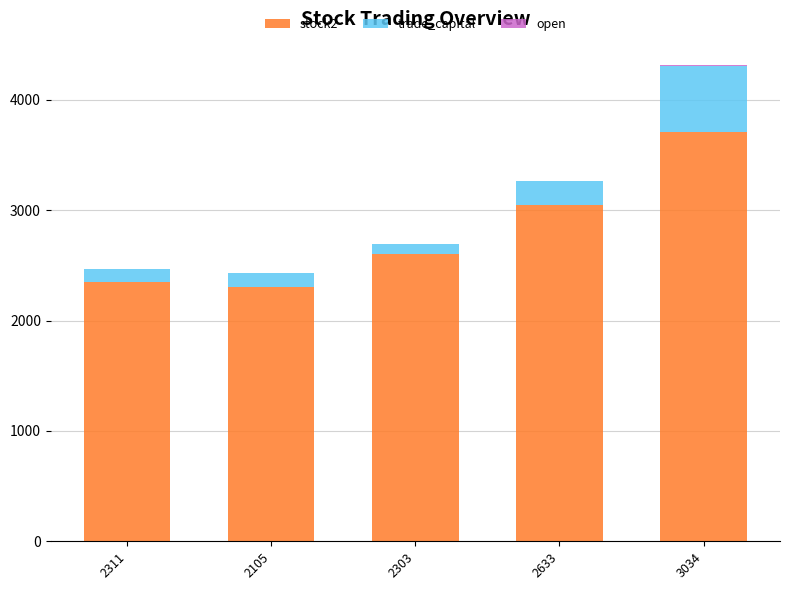

What is the sum of all stock2 values?

14010.0